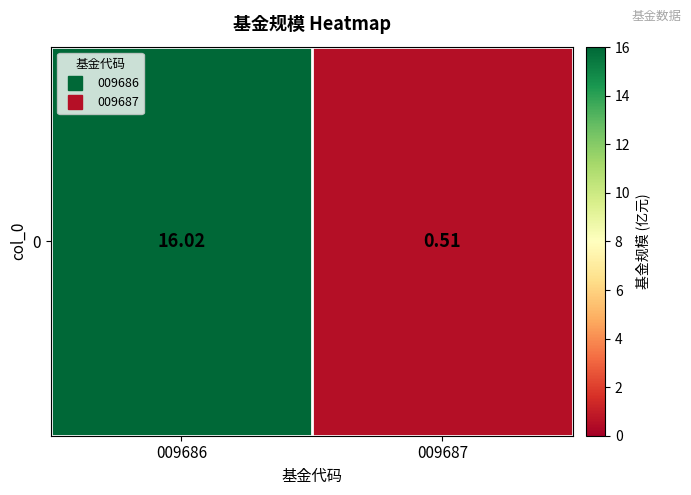

Rank the categories by value from lowest to highest.

009687, 009686